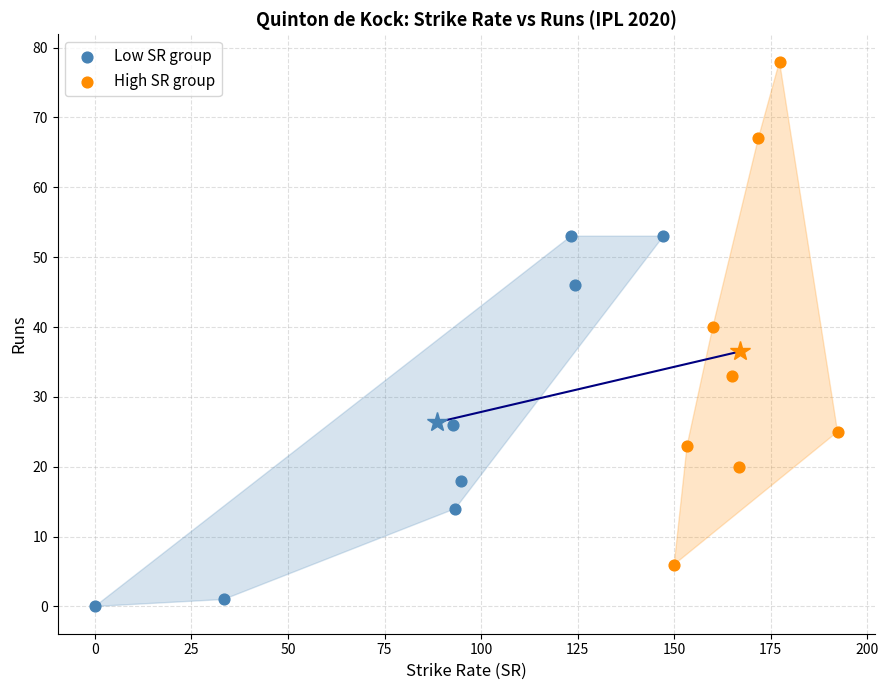

Which series contains the highest Y value?

High SR group